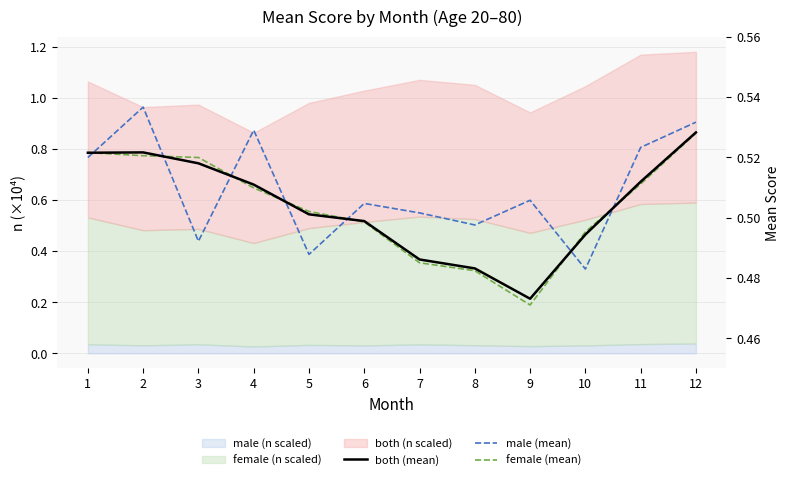

Rank the series at 10 from lowest to highest value.

male (mean), both (mean), female (mean)